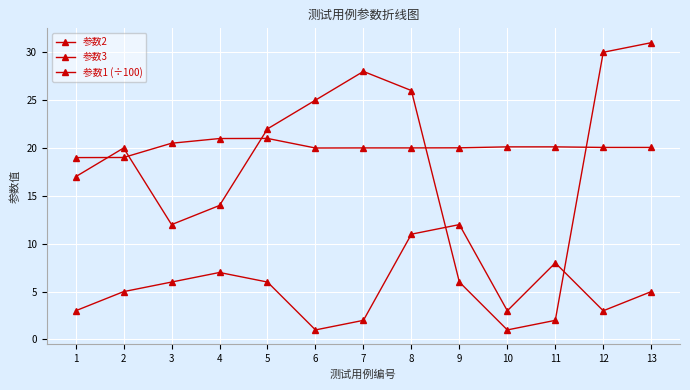

Count the number of categories in the chart.

13